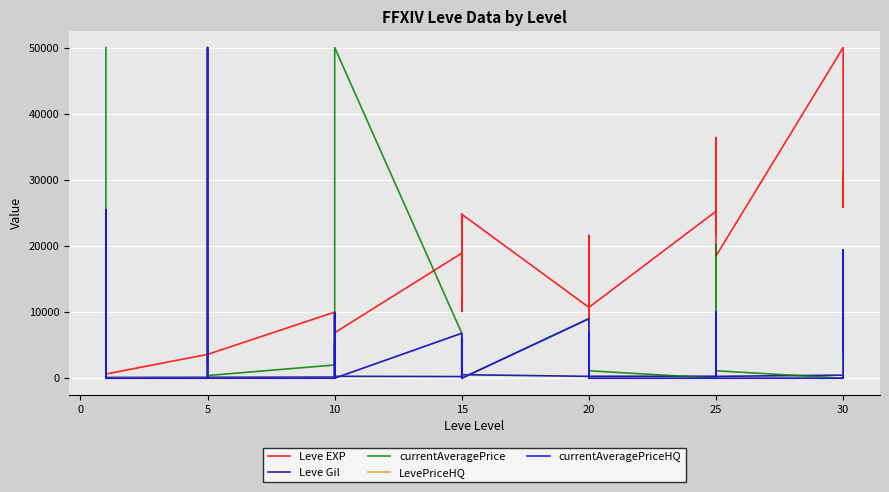

What is the average value of the Leve EXP series?

13487.0